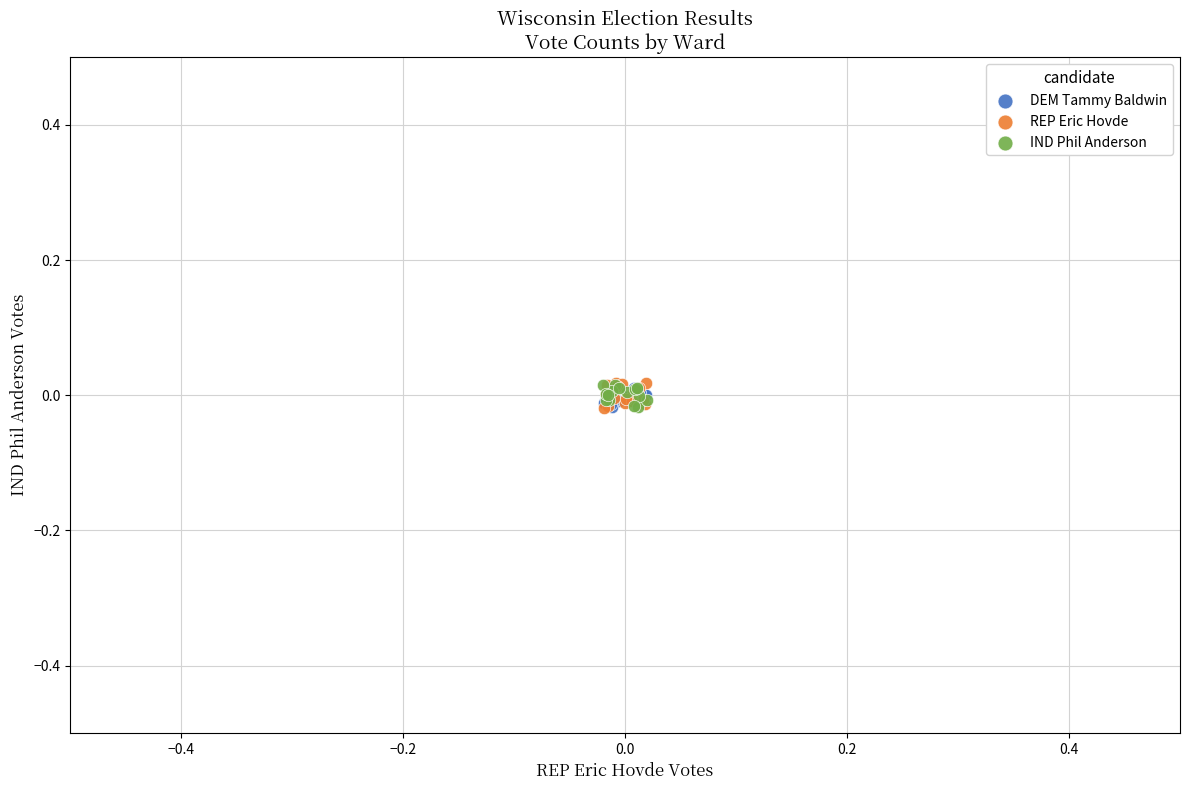

What are all the series names shown in the legend?

DEM Tammy Baldwin, REP Eric Hovde, IND Phil Anderson